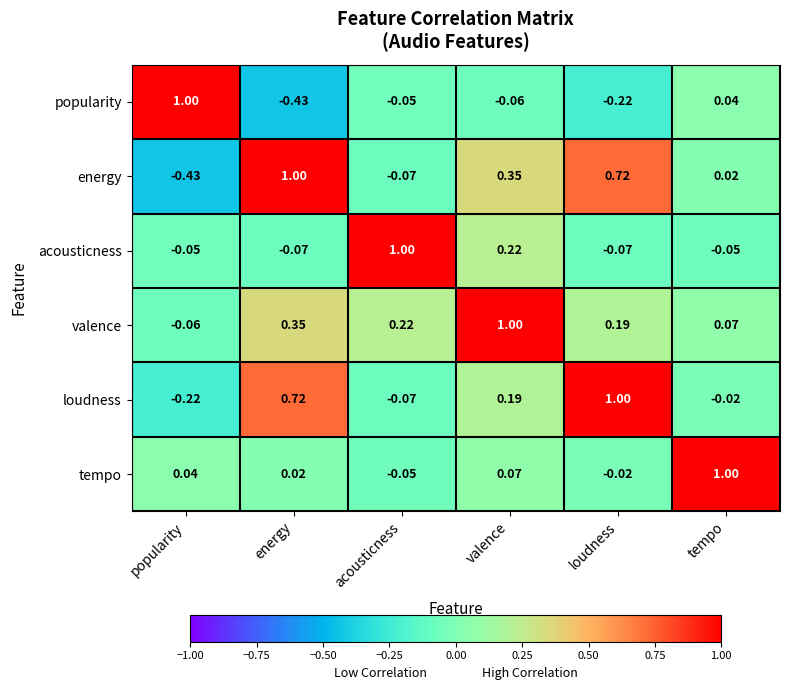

Where is loudness nearest to the value 0?

tempo